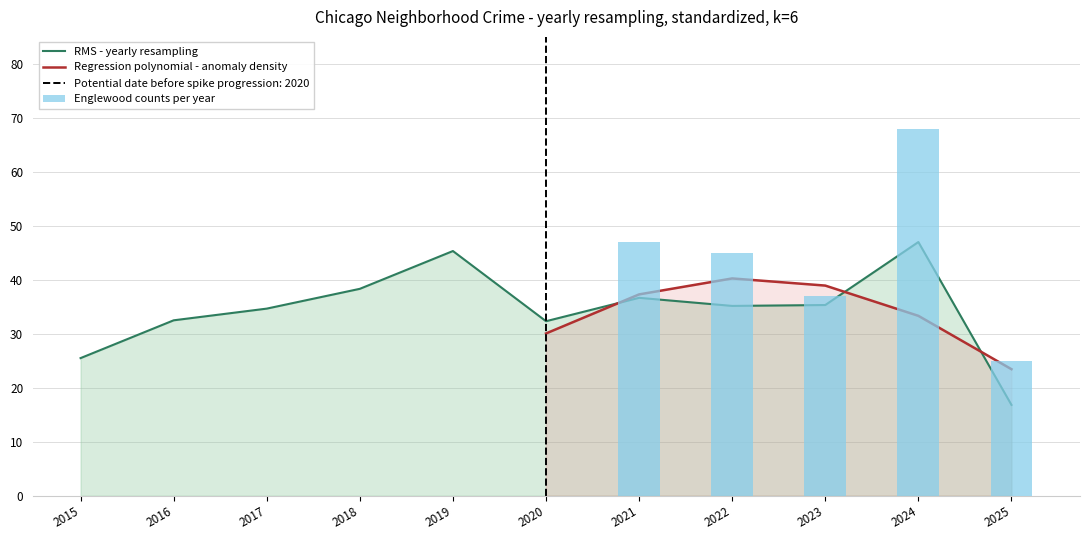

Does the chart contain stacked bars?

No